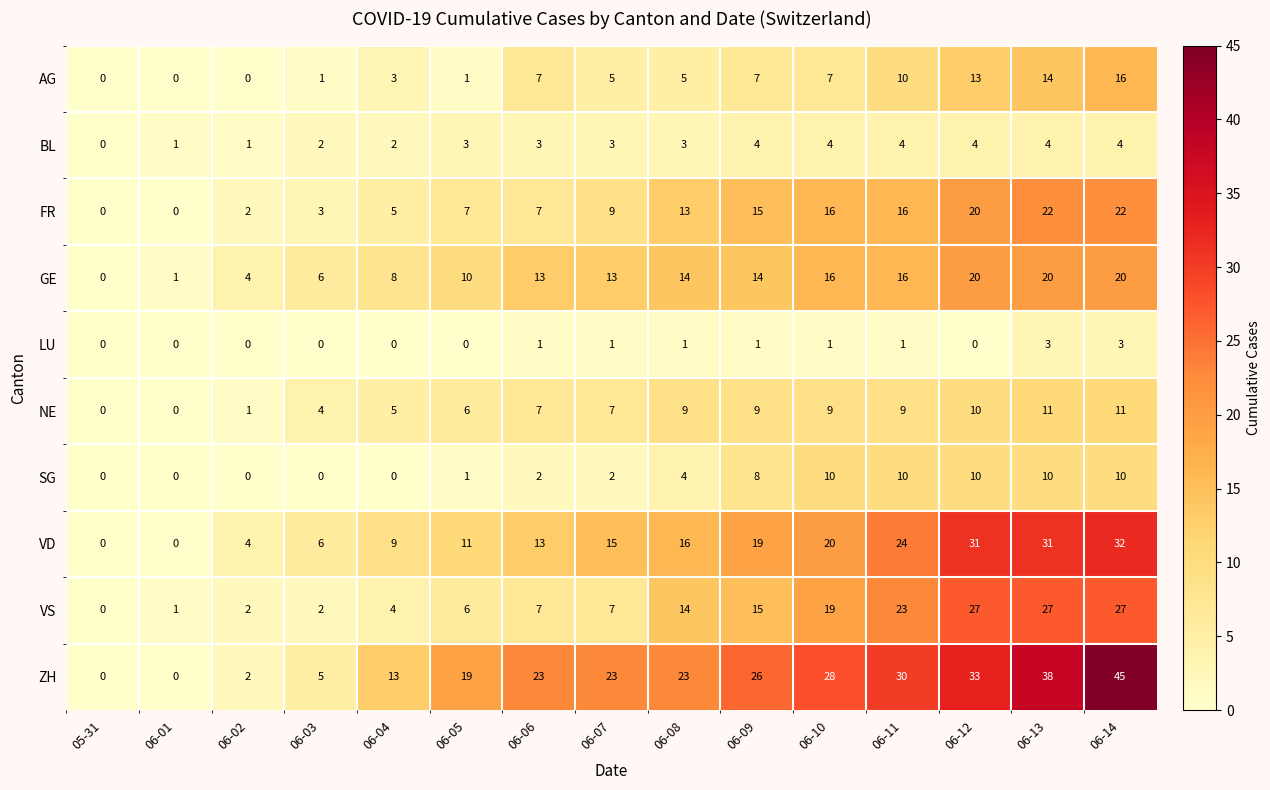

True or false: VD has a value of 14 at 06-04.

False